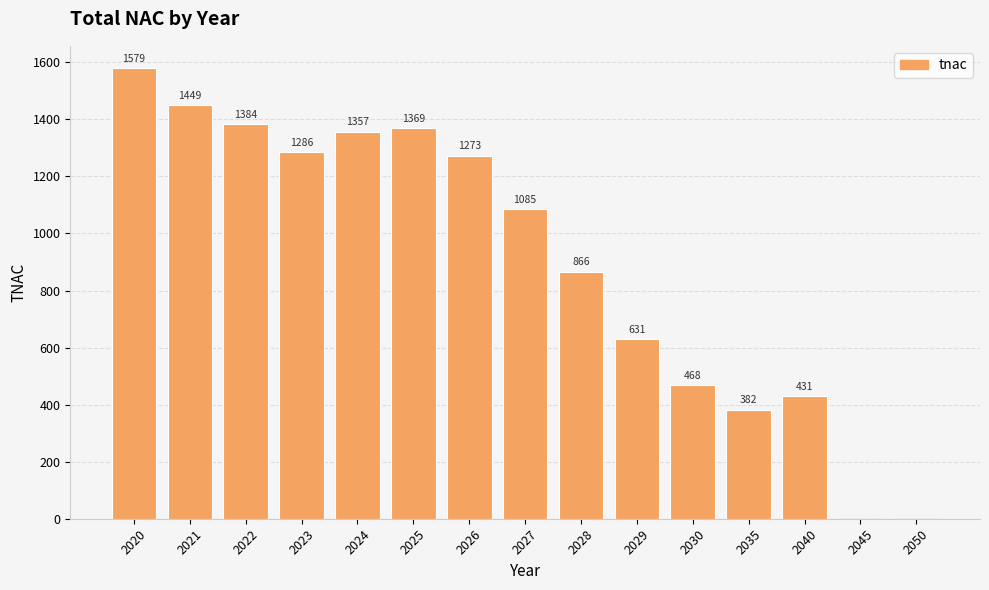

What is the sum of all values?

13560.0